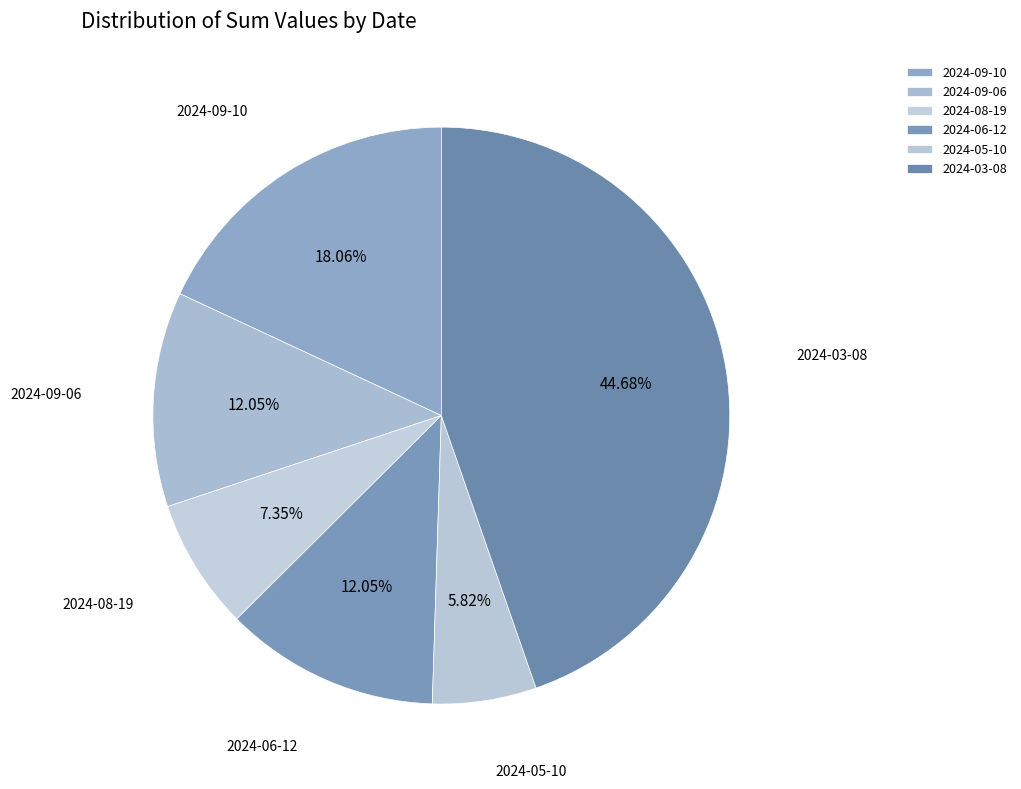

Approximately how many times larger is the value at 2024-09-06 compared to 2024-03-08?

0.3